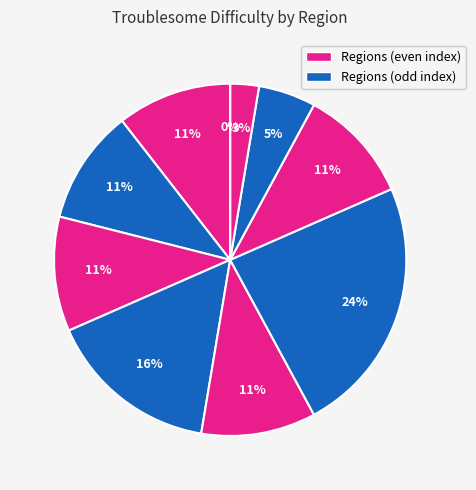

Rank the categories by value from lowest to highest.

Shattered Wastes, Veiled Mountains, Tempest Hills, Global, Barrier Islands, Ragged Coast, Flooded Lands, Hinterlands, Deep Wilds, Havens